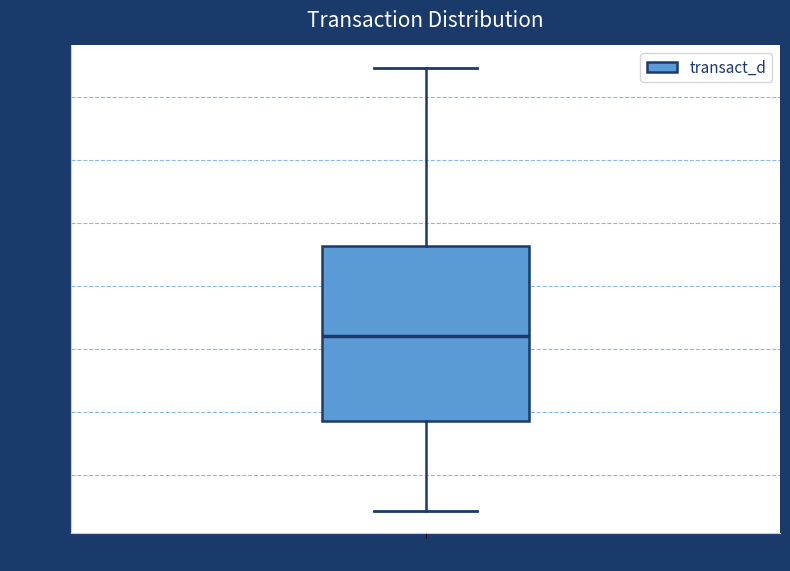

Where does the upper whisker of the box for transact_d end on the y-axis? The values are not printed on the chart, so give them approximately, as read against the axis.

185